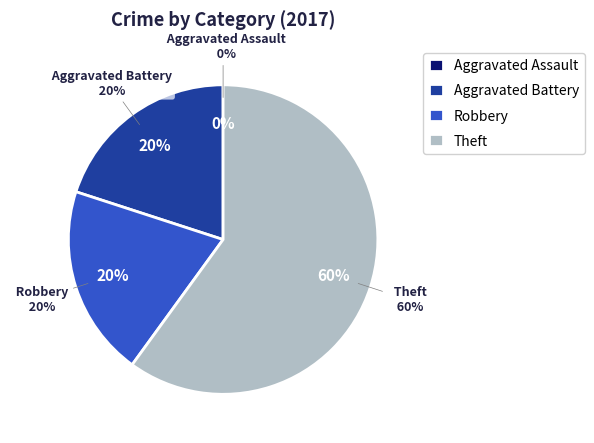

To the nearest percent, what is the difference between the Theft and Aggravated Battery slice percentages?

40%